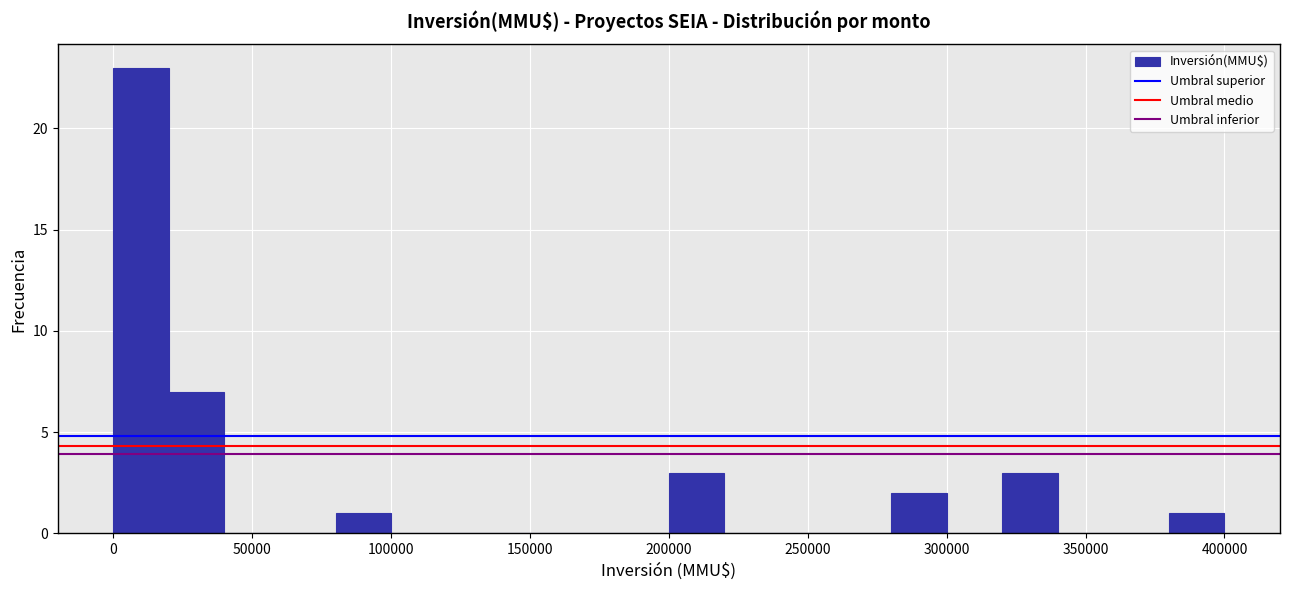

Read against the x-axis, roughly where is the centre of the tallest bar?

10000